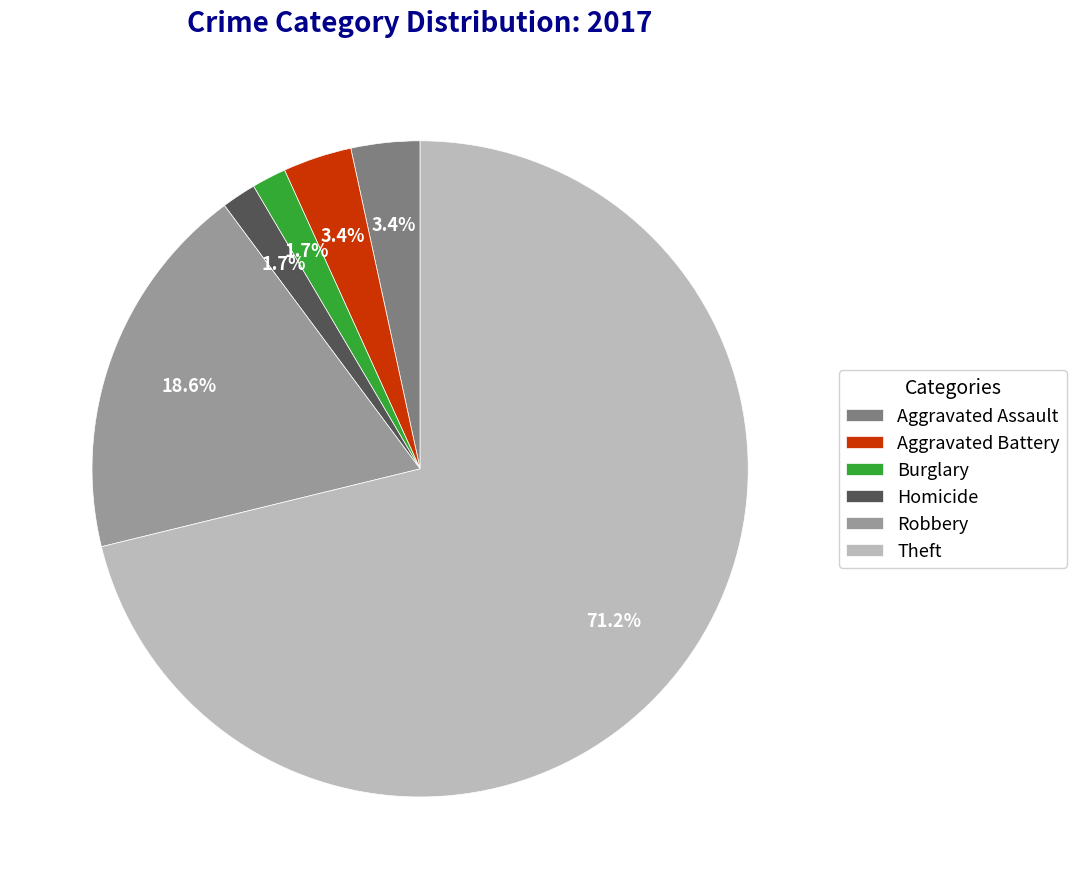

What percentage is the Aggravated Battery slice, to the nearest percent?

3%